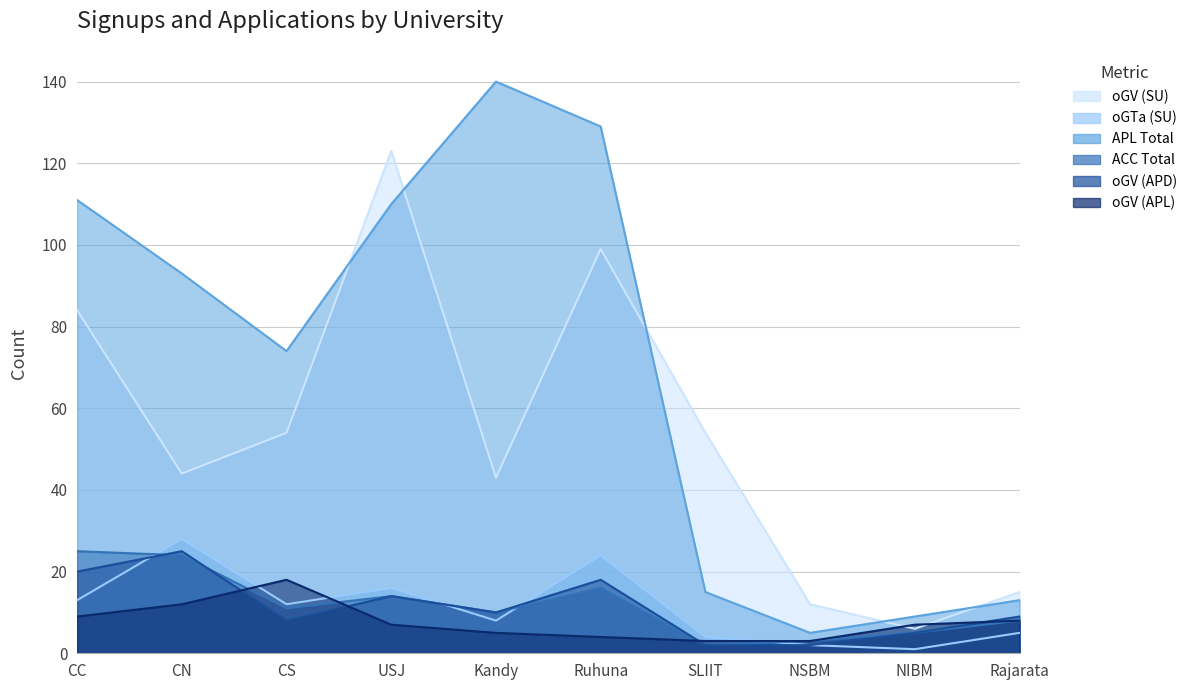

Rank the series by their maximum value, from lowest to highest.

oGV (APL), ACC Total, oGV (APD), oGTa (SU), oGV (SU), APL Total